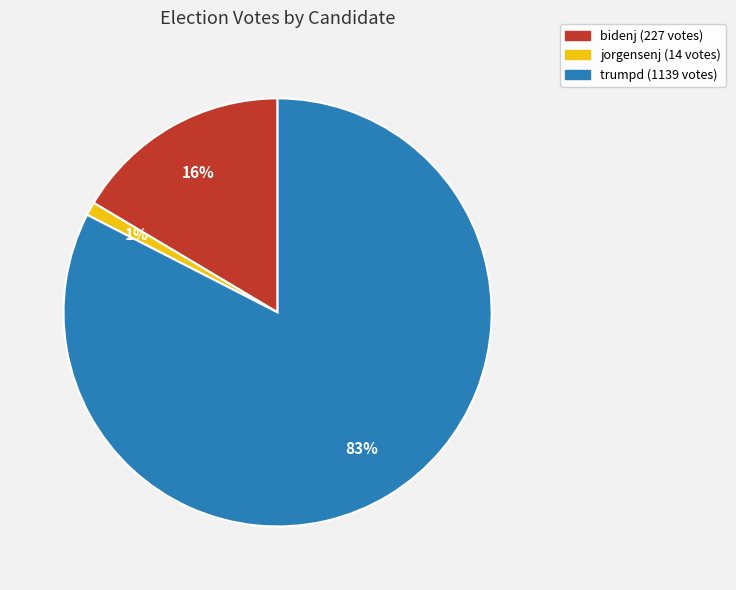

Which has a higher value, jorgensenj or trumpd?

trumpd